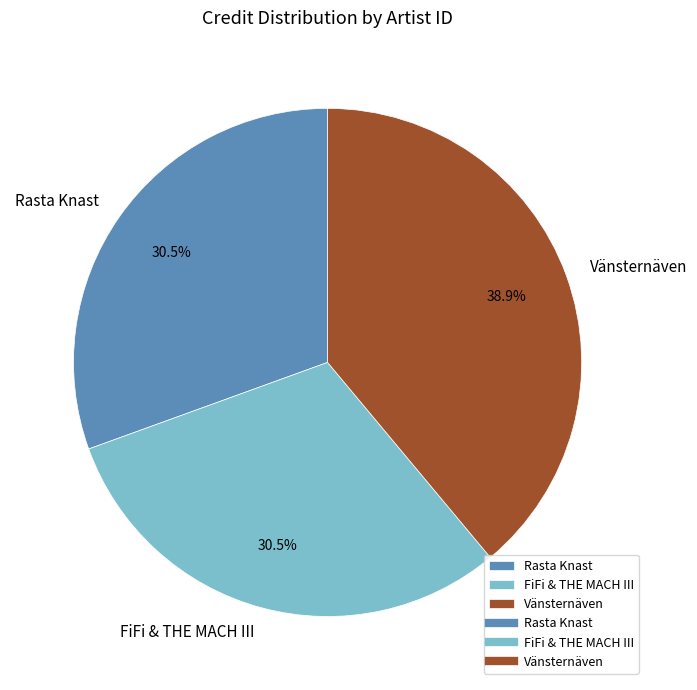

To the nearest percent, what is the difference between the largest and smallest slice percentages?

8%